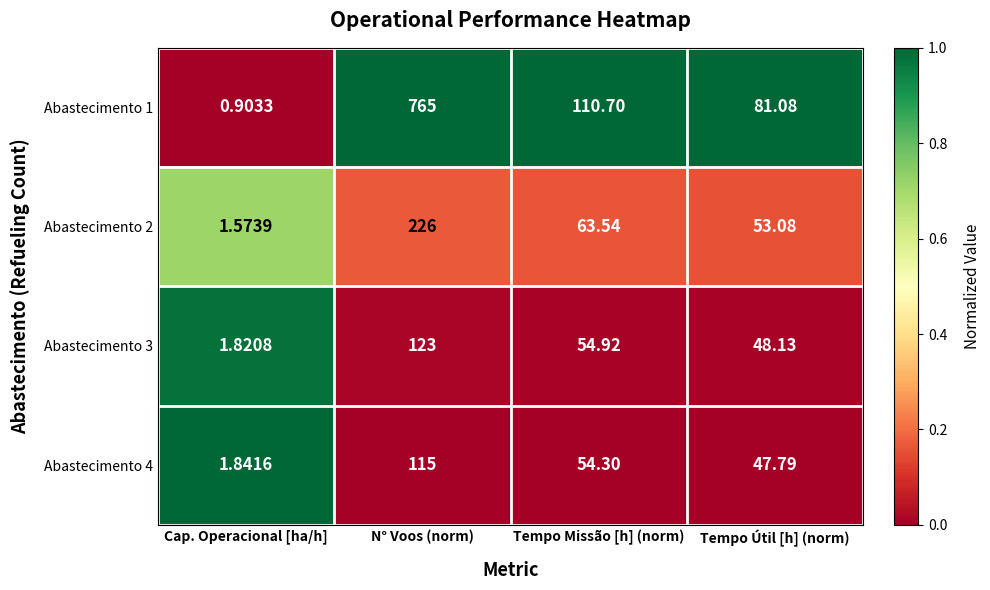

At which label does Abastecimento 4 reach its minimum?

Cap. Operacional [ha/h]